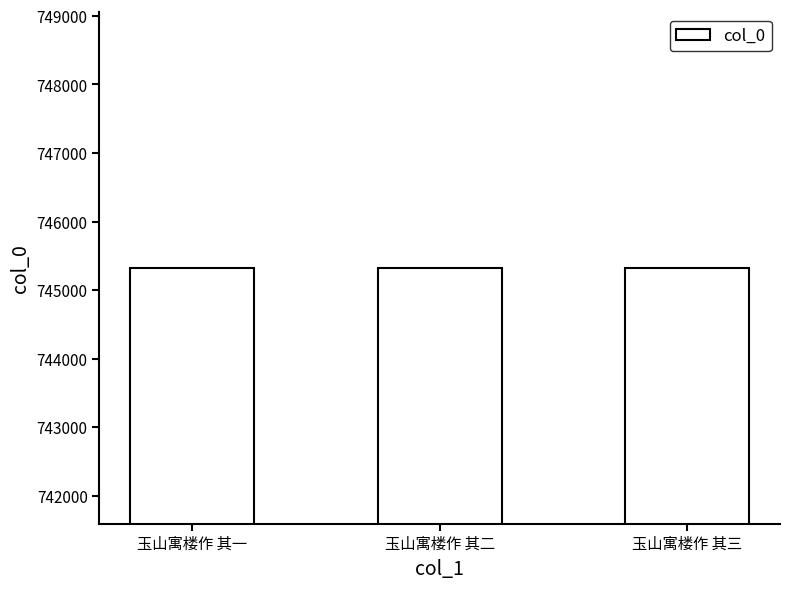

Is it true that the value at 玉山寓楼作 其三 is 745322?

True